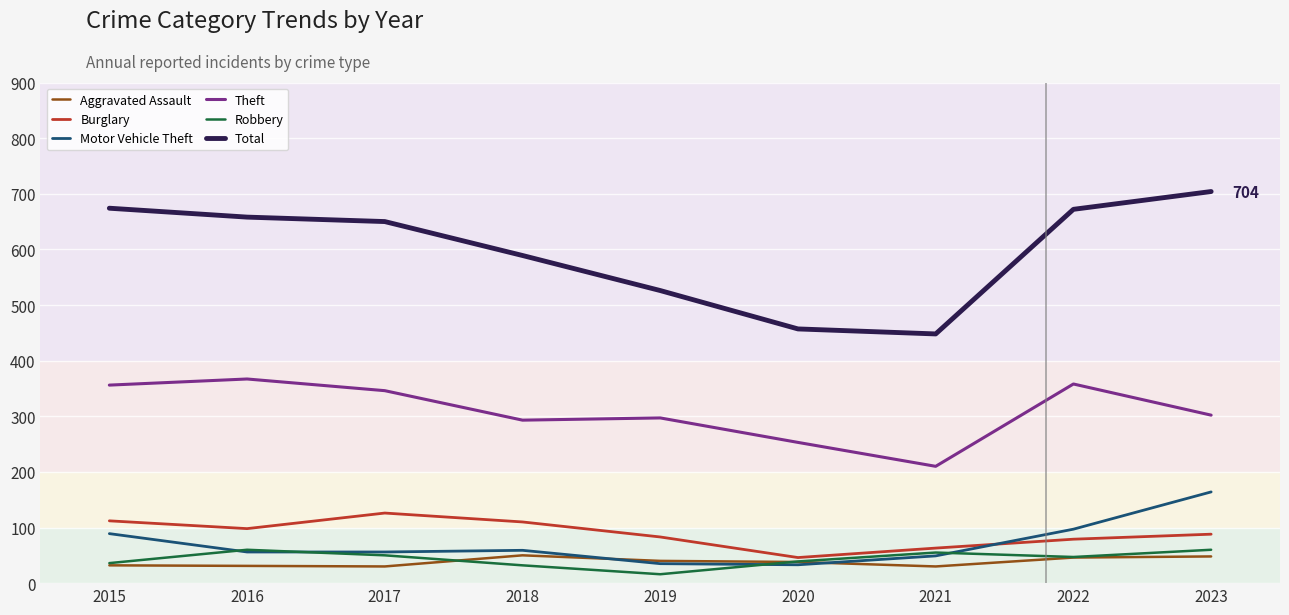

Is the value of Total at 2019 greater than the value of Robbery at 2020?

Yes